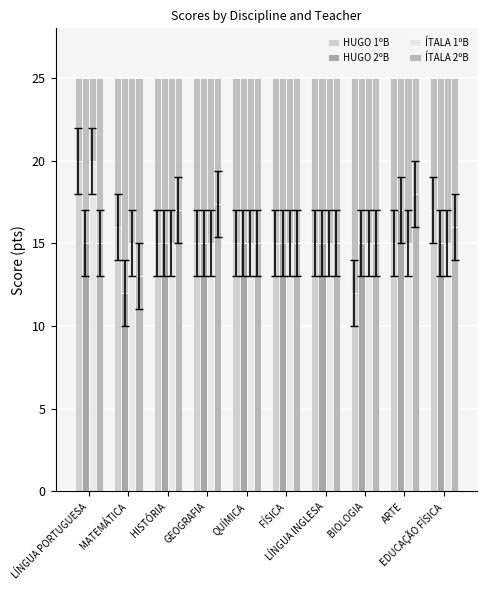

Read the HUGO 2ºB value at BIOLOGIA.

15.0